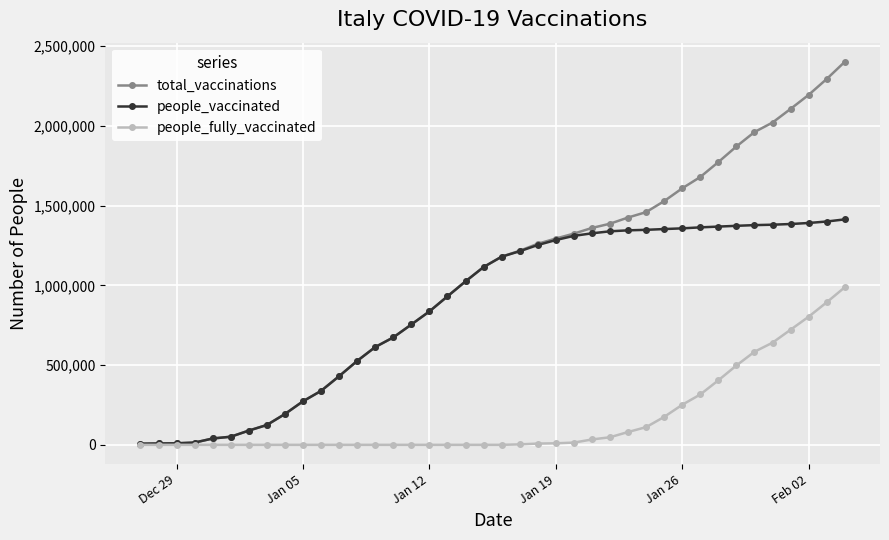

Which series has the largest total across all categories?

total_vaccinations